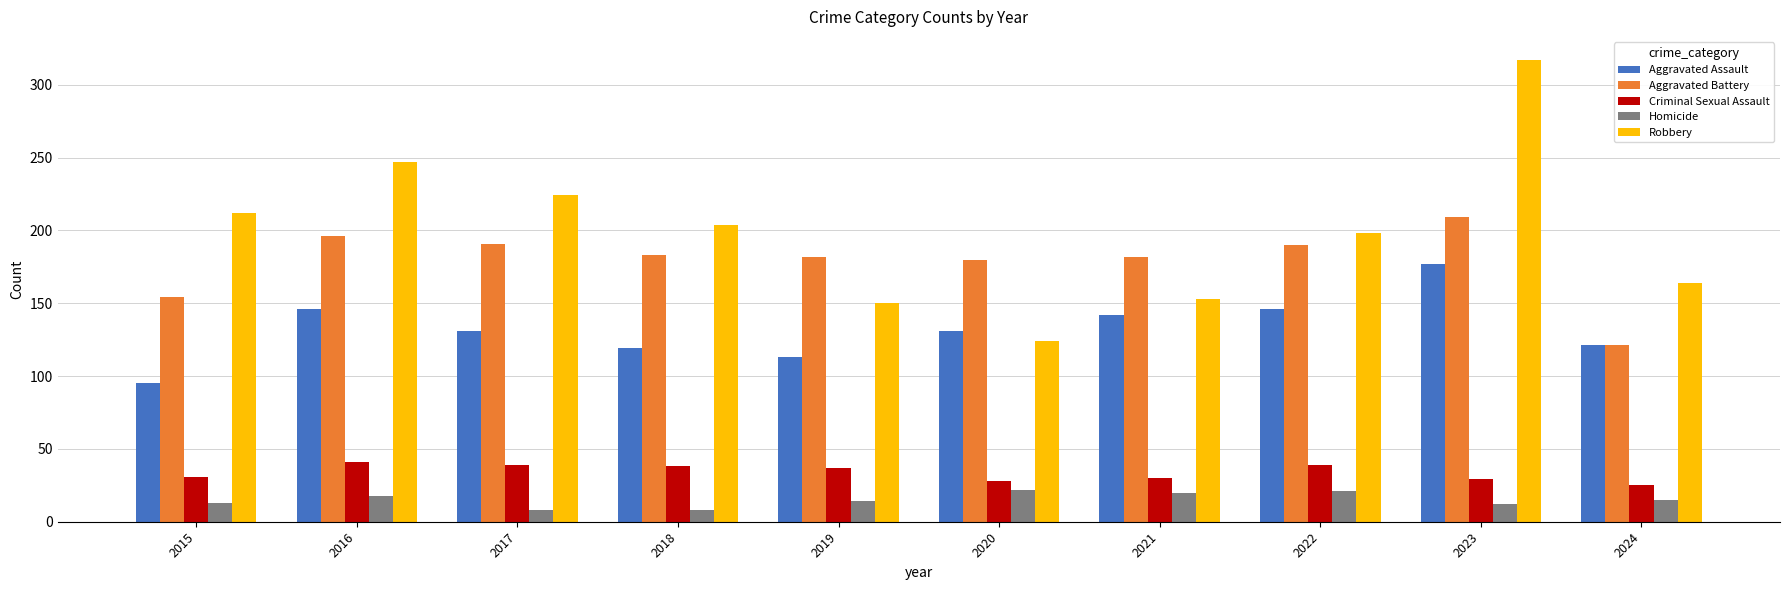

Is it true that Robbery equals 256 at 2021?

False